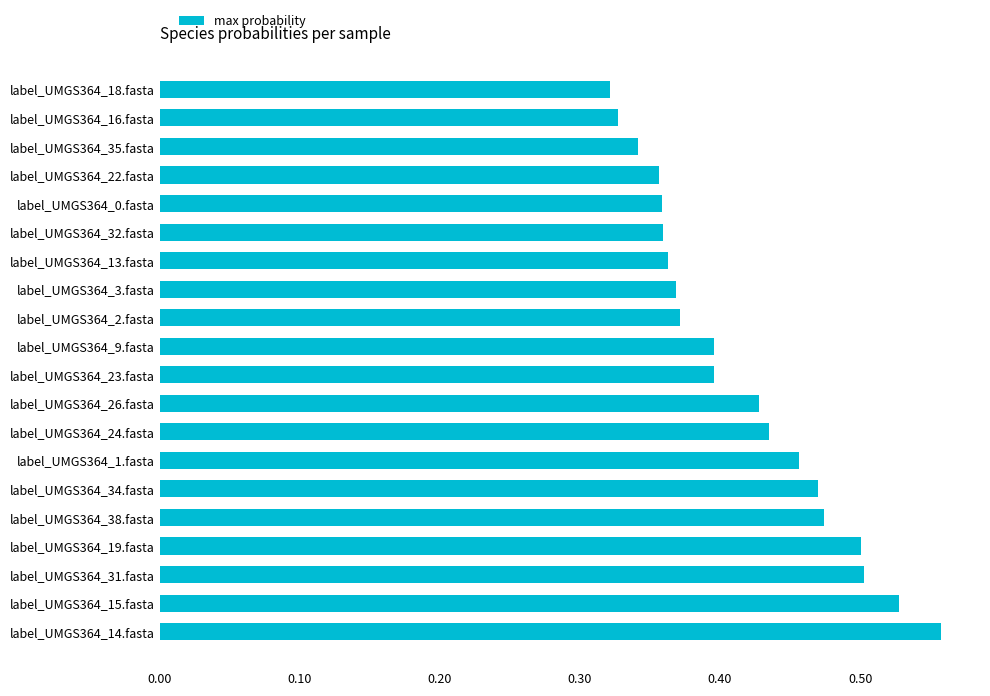

Between label_UMGS364_24.fasta and label_UMGS364_1.fasta, which is larger?

label_UMGS364_1.fasta